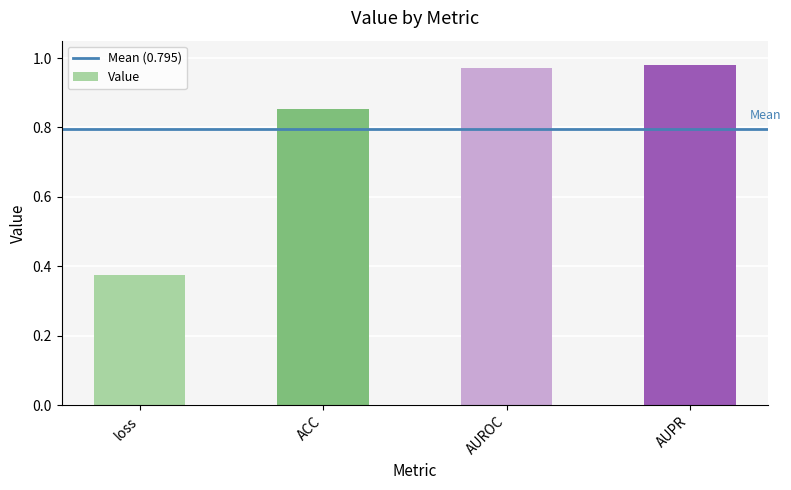

What is the difference between the second highest and minimum values?

0.6